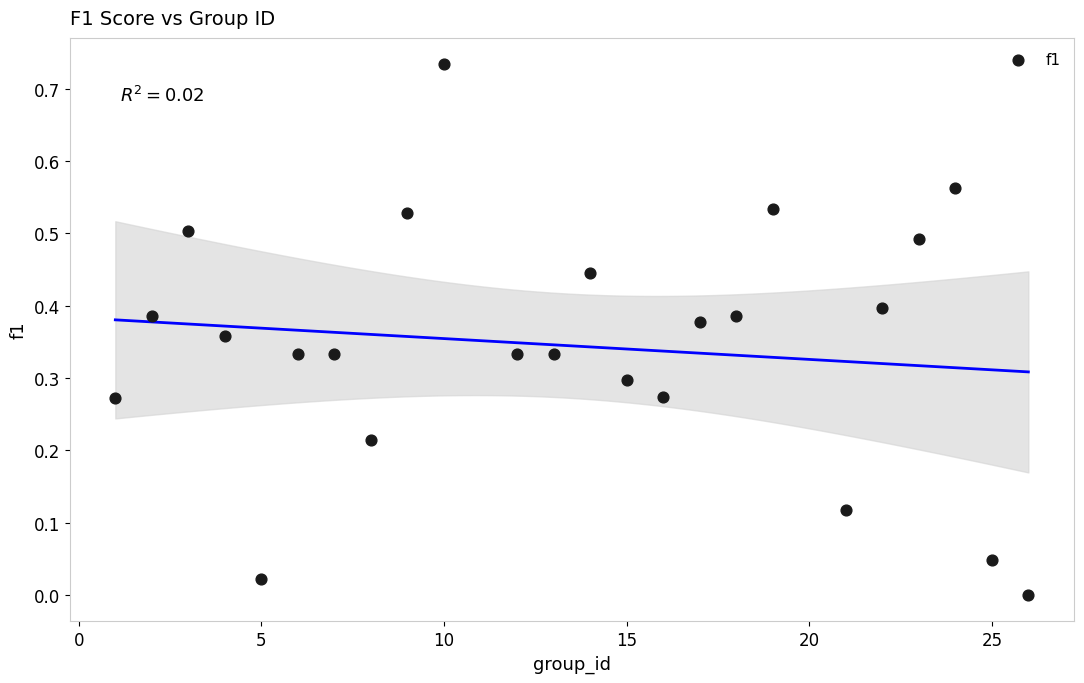

What is the range of X values (max minus min)?

25.0